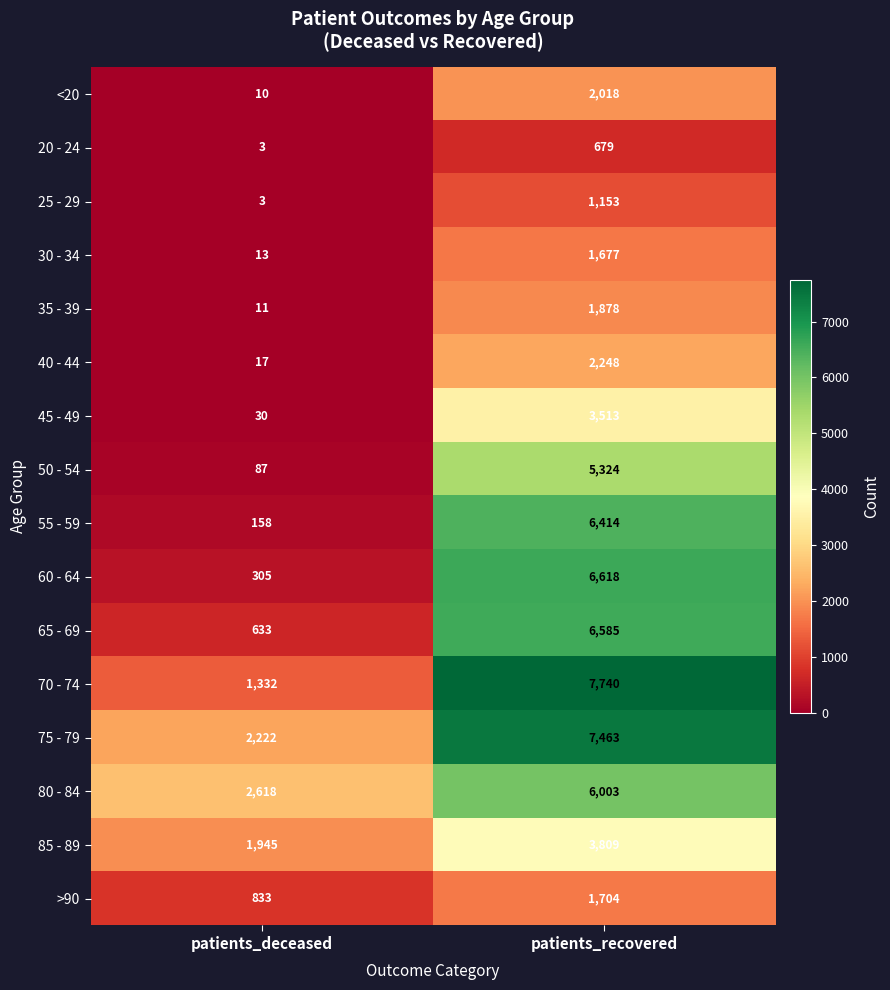

Rank the series by their maximum value, from highest to lowest.

70 - 74, 75 - 79, 60 - 64, 65 - 69, 55 - 59, 80 - 84, 50 - 54, 85 - 89, 45 - 49, 40 - 44, <20, 35 - 39, >90, 30 - 34, 25 - 29, 20 - 24